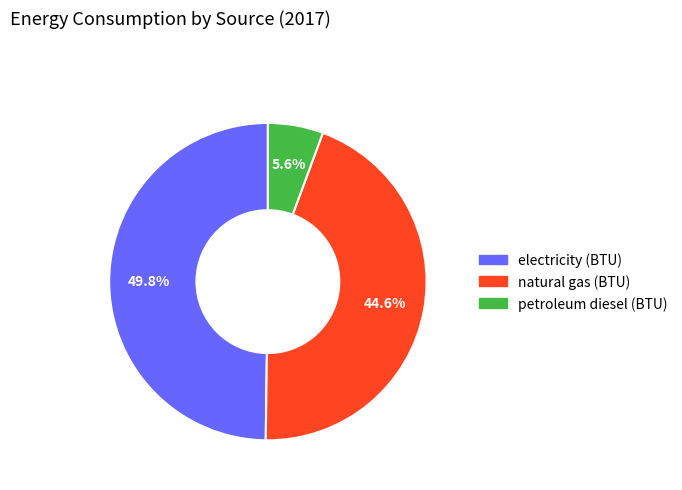

To the nearest percent, what is the difference between the electricity (BTU) and petroleum diesel (BTU) slice percentages?

44%